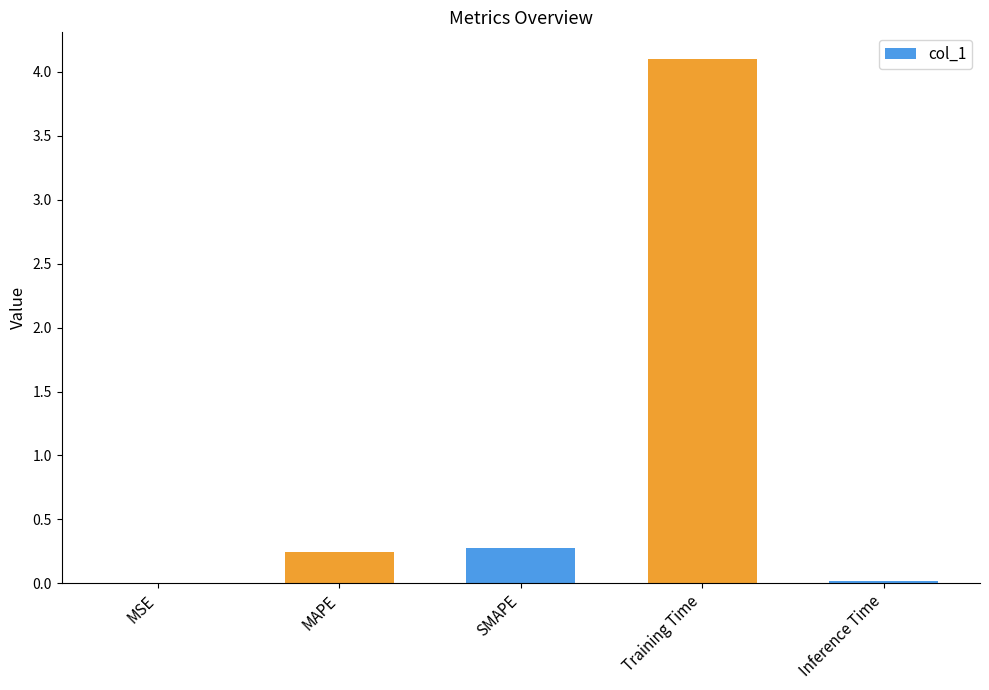

What is the average value?

0.9